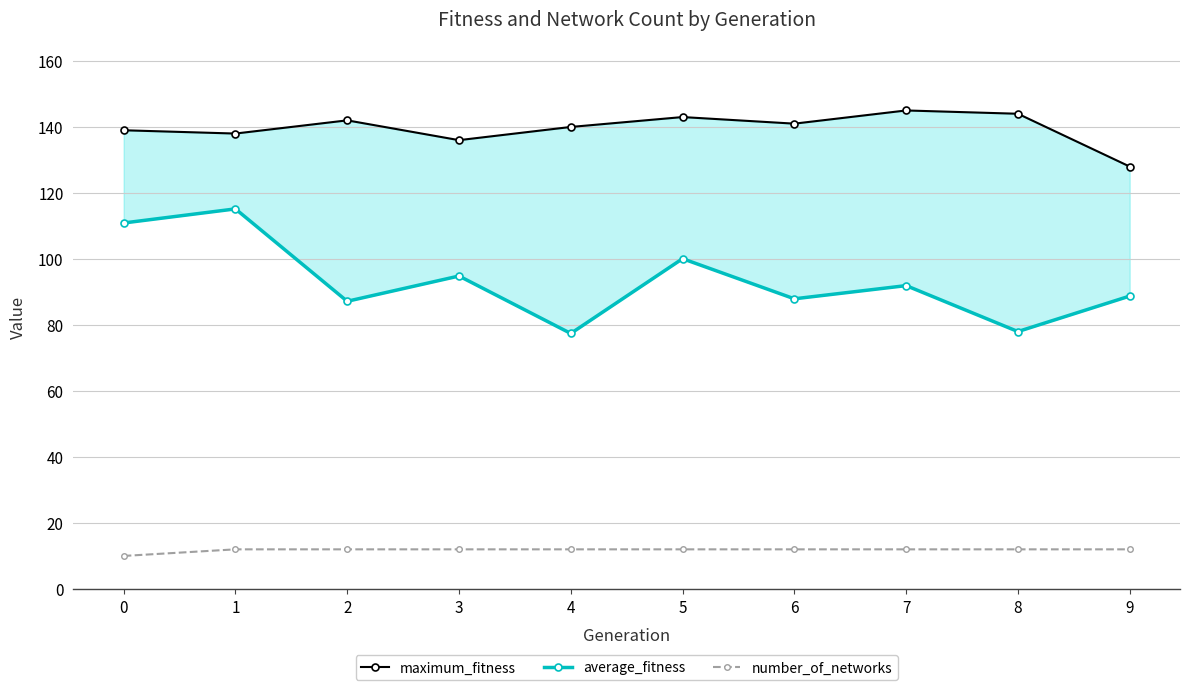

Reading left to right, extract all data points from this chart.

maximum_fitness: 0=139.0	1=138.0	2=142.0	3=136.0	4=140.0	5=143.0	6=141.0	7=145.0	8=144.0	9=128.0
average_fitness: 0=110.9	1=115.2	2=87.2	3=94.8	4=77.4	5=100.1	6=87.9	7=91.9	8=78.0	9=88.8
number_of_networks: 0=10.0	1=12.0	2=12.0	3=12.0	4=12.0	5=12.0	6=12.0	7=12.0	8=12.0	9=12.0